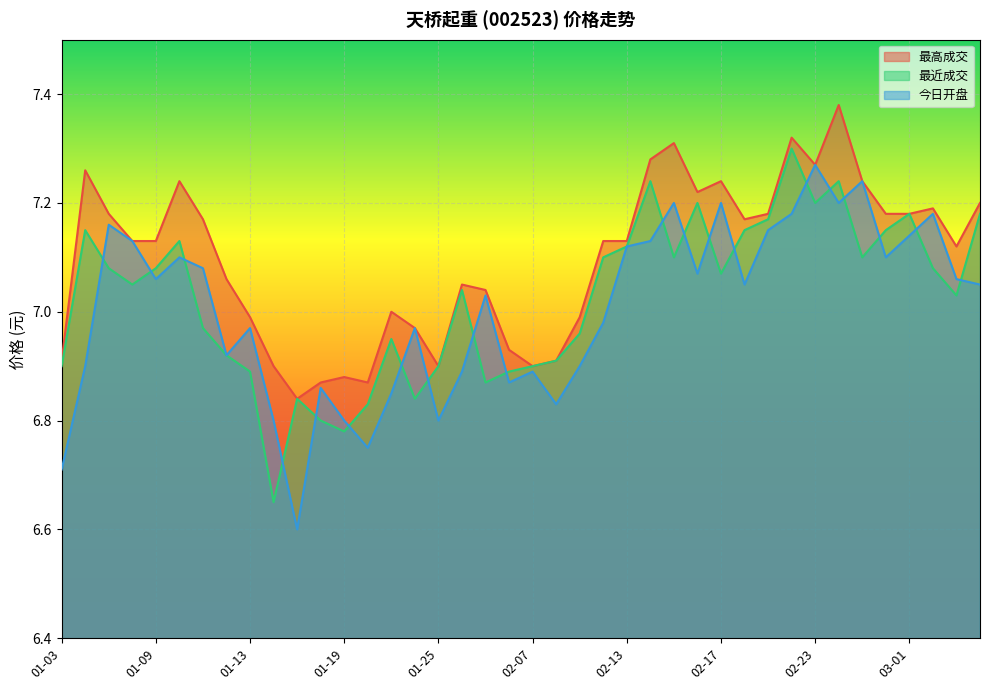

Reading left to right, what are all the values shown in this chart?

最高成交: 01-03=6.9	01-04=7.3	01-05=7.2	01-06=7.1	01-09=7.1	01-10=7.2	01-11=7.2	01-12=7.1	01-13=7.0	01-16=6.9	01-17=6.8	01-18=6.9	01-19=6.9	01-20=6.9	01-23=7.0	01-24=7.0	01-25=6.9	01-26=7.0	02-03=7.0	02-06=6.9	02-07=6.9	02-08=6.9	02-09=7.0	02-10=7.1	02-13=7.1	02-14=7.3	02-15=7.3	02-16=7.2	02-17=7.2	02-20=7.2	02-21=7.2	02-22=7.3	02-23=7.3	02-24=7.4	02-27=7.2	02-28=7.2	03-01=7.2	03-02=7.2	03-03=7.1	03-06=7.2
最近成交: 01-03=6.9	01-04=7.2	01-05=7.1	01-06=7.0	01-09=7.1	01-10=7.1	01-11=7.0	01-12=6.9	01-13=6.9	01-16=6.7	01-17=6.8	01-18=6.8	01-19=6.8	01-20=6.8	01-23=7.0	01-24=6.8	01-25=6.9	01-26=7.0	02-03=6.9	02-06=6.9	02-07=6.9	02-08=6.9	02-09=7.0	02-10=7.1	02-13=7.1	02-14=7.2	02-15=7.1	02-16=7.2	02-17=7.1	02-20=7.2	02-21=7.2	02-22=7.3	02-23=7.2	02-24=7.2	02-27=7.1	02-28=7.2	03-01=7.2	03-02=7.1	03-03=7.0	03-06=7.2
今日开盘: 01-03=6.7	01-04=6.9	01-05=7.2	01-06=7.1	01-09=7.1	01-10=7.1	01-11=7.1	01-12=6.9	01-13=7.0	01-16=6.8	01-17=6.6	01-18=6.9	01-19=6.8	01-20=6.8	01-23=6.8	01-24=7.0	01-25=6.8	01-26=6.9	02-03=7.0	02-06=6.9	02-07=6.9	02-08=6.8	02-09=6.9	02-10=7.0	02-13=7.1	02-14=7.1	02-15=7.2	02-16=7.1	02-17=7.2	02-20=7.0	02-21=7.2	02-22=7.2	02-23=7.3	02-24=7.2	02-27=7.2	02-28=7.1	03-01=7.1	03-02=7.2	03-03=7.1	03-06=7.0